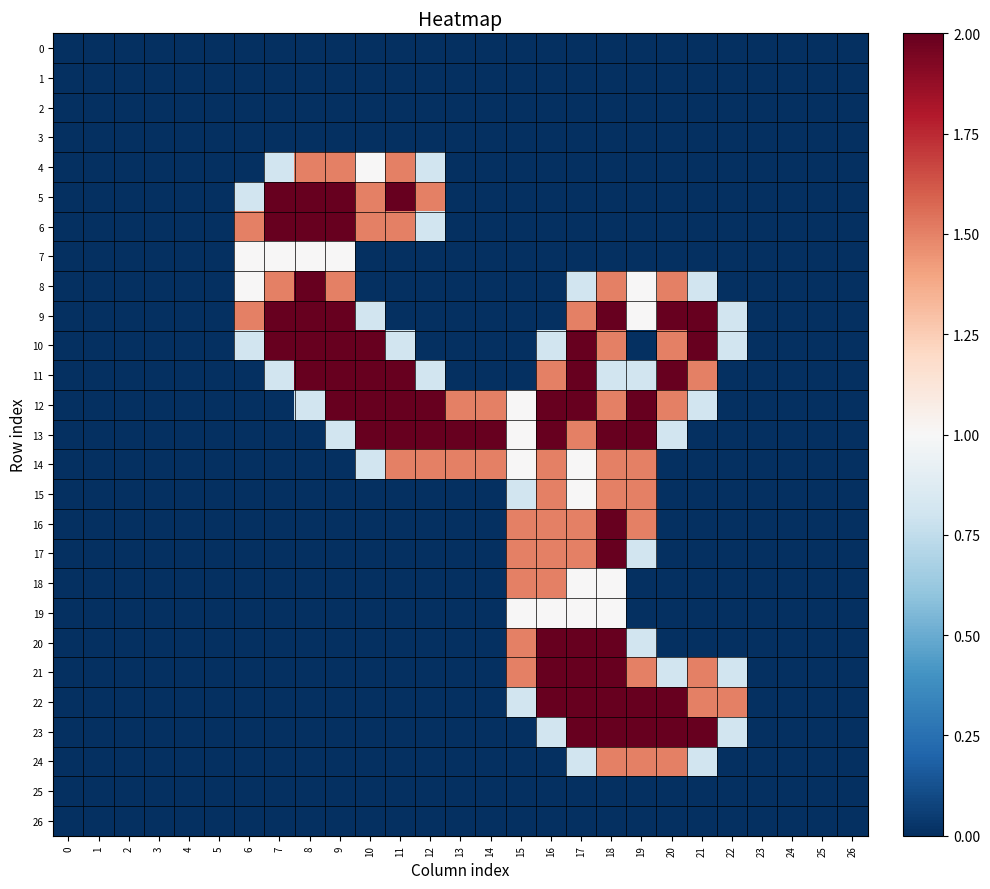

Rank the series by their maximum value, from lowest to highest.

0, 1, 2, 3, 25, 26, 7, 19, 4, 14, 15, 18, 24, 5, 6, 8, 9, 10, 11, 12, 13, 16, 17, 20, 21, 22, 23